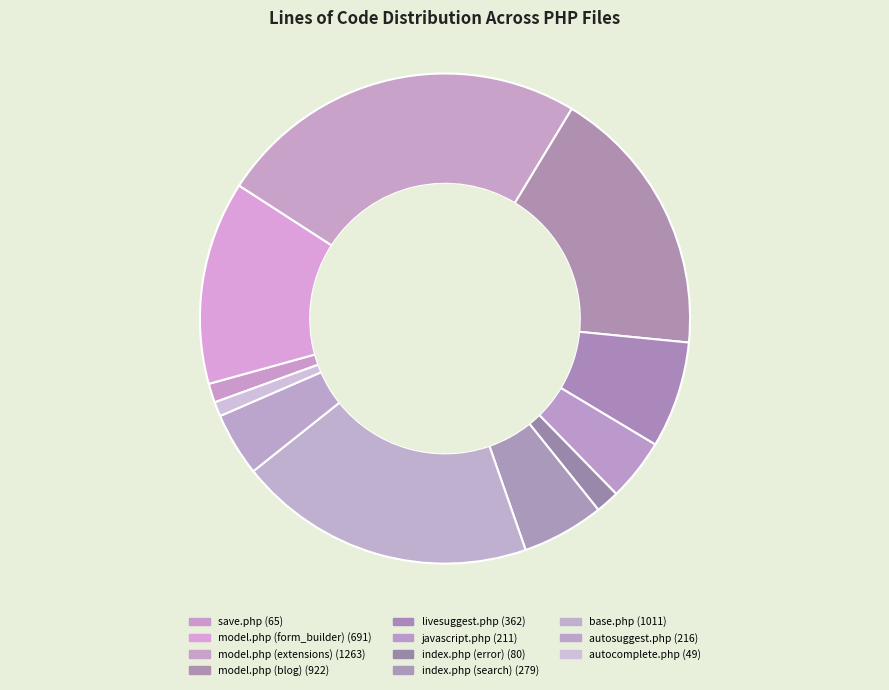

To the nearest percent, what portion does index.php (error) represent?

2%